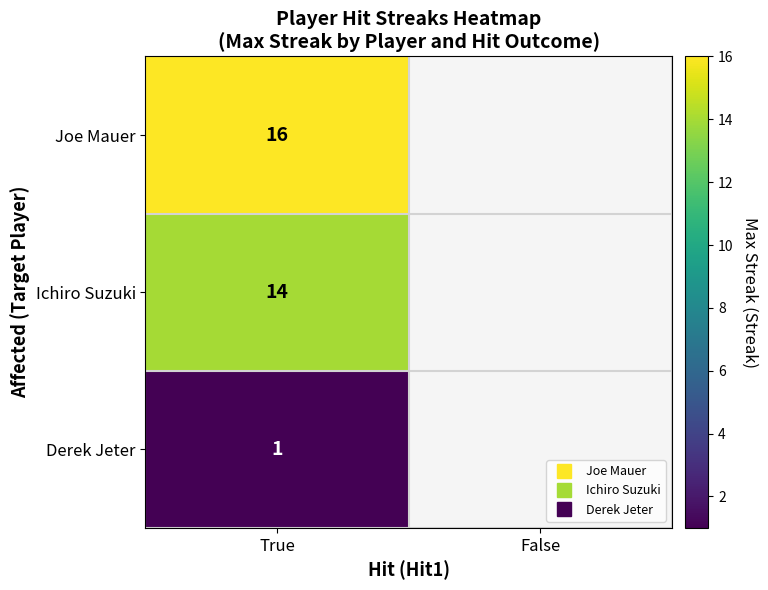

At which category is the sum across all series the highest?

True